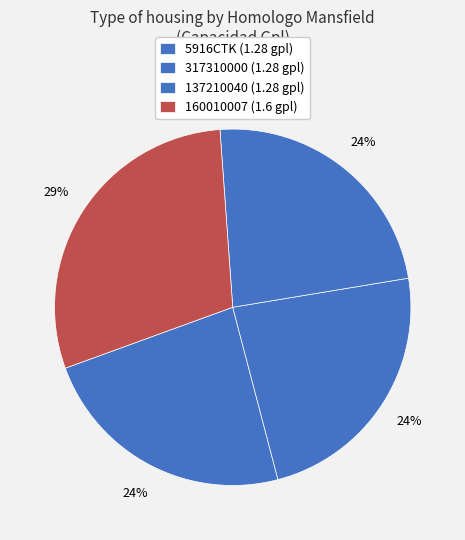

How many segments does this pie chart have?

4